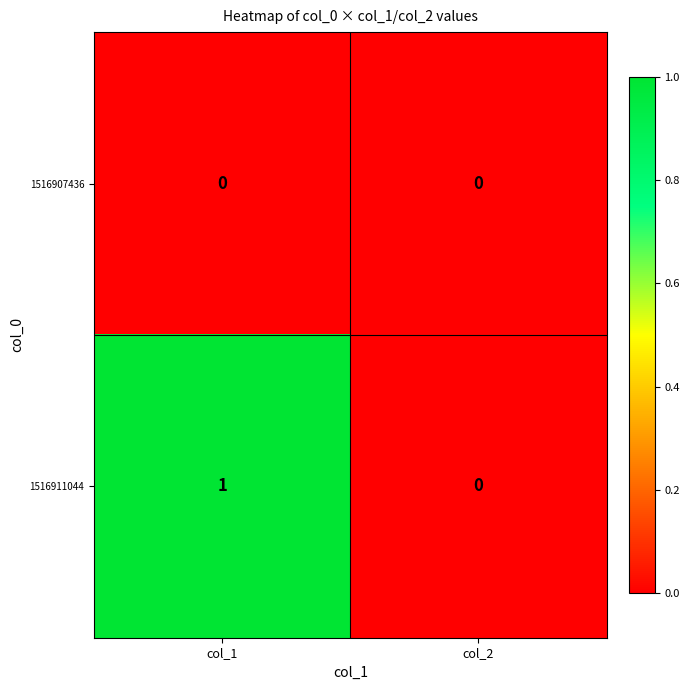

At col_1, list the series in order from largest to smallest.

1516911044, 1516907436